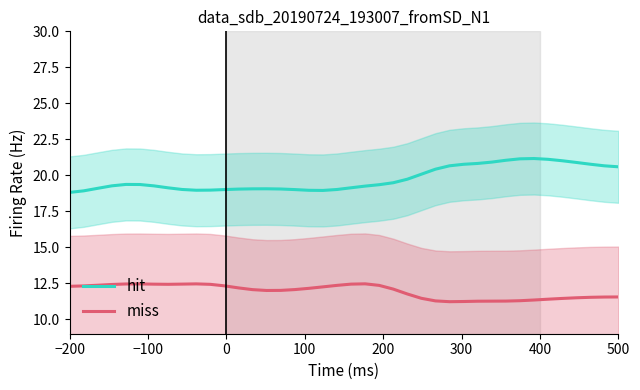

True or false: hit and miss intersect in this chart.

False